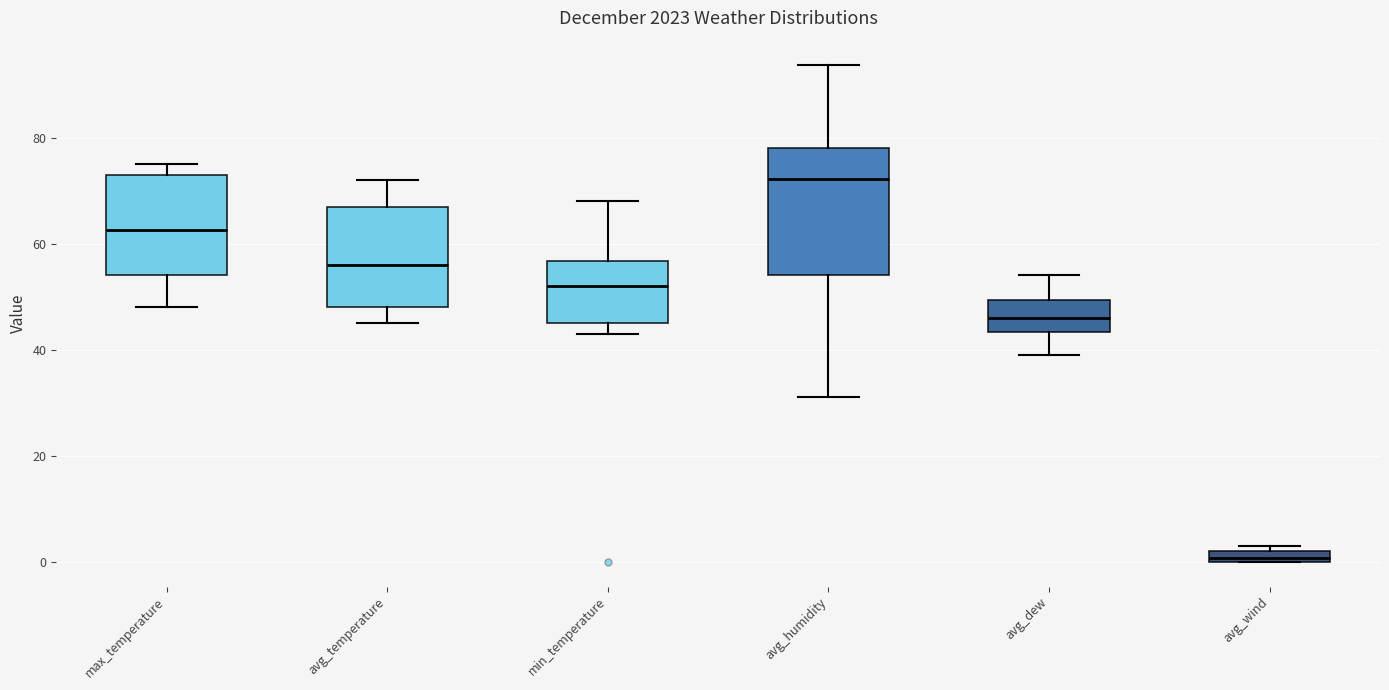

Where does the upper whisker of the box for avg_temperature end on the y-axis? The values are not printed on the chart, so give them approximately, as read against the axis.

72